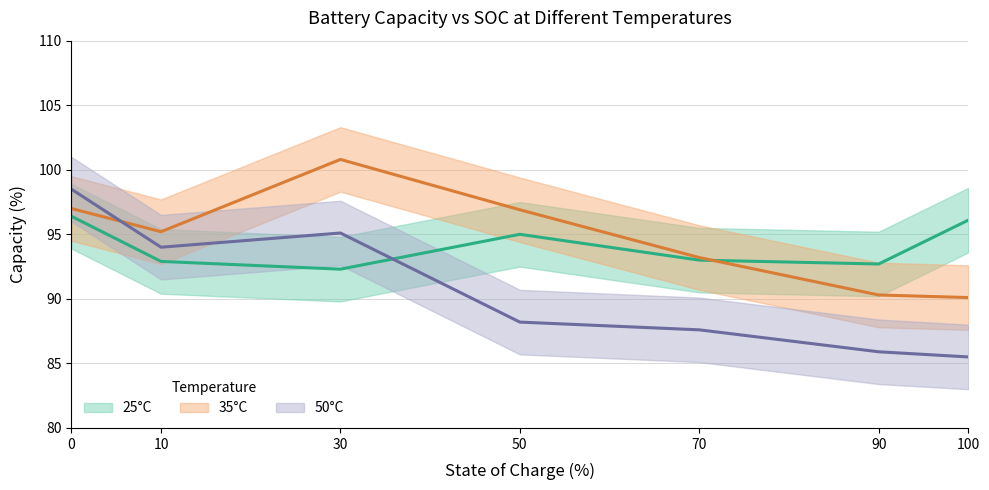

Reading right to left, list all the values displayed in this chart.

25°C: 96.1	92.7	93.0	95.0	92.3	92.9	96.4
35°C: 90.1	90.3	93.2	96.9	100.8	95.2	97.0
50°C: 85.5	85.9	87.6	88.2	95.1	94.0	98.5